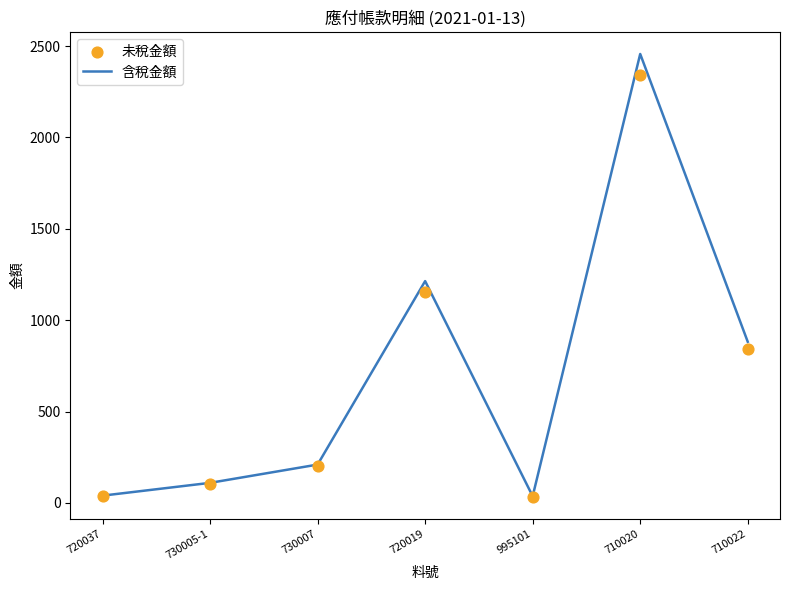

Which series contains the lowest Y value?

未稅金額